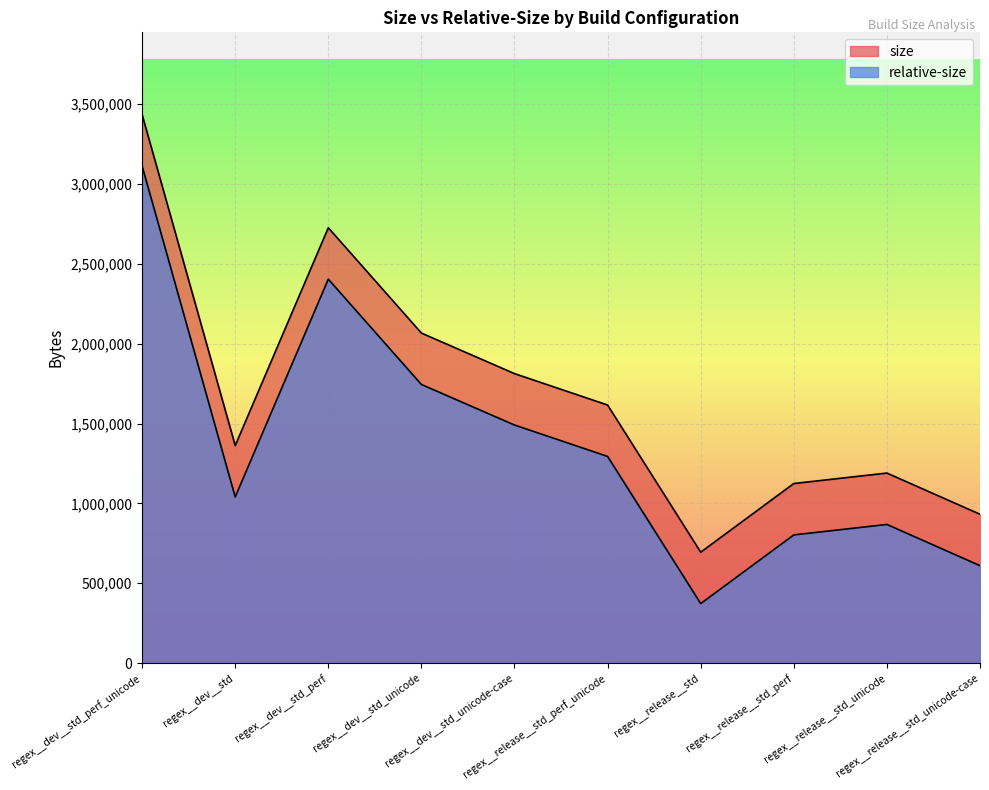

Where does the relative-size series first go above 1294368?

regex__dev__std_perf_unicode